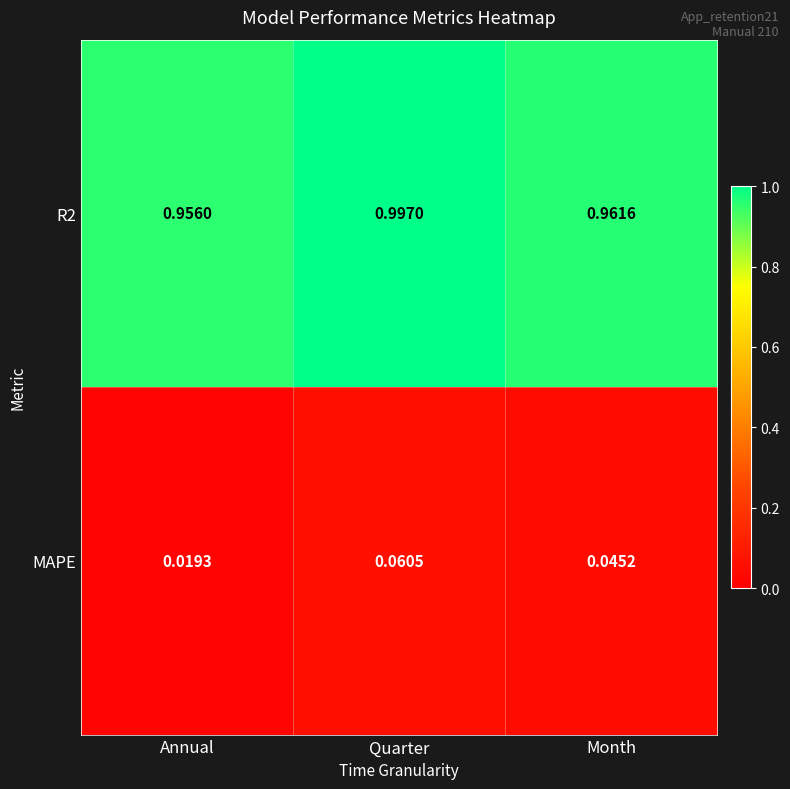

List the labels in order of R2 value, largest first.

Quarter, Month, Annual